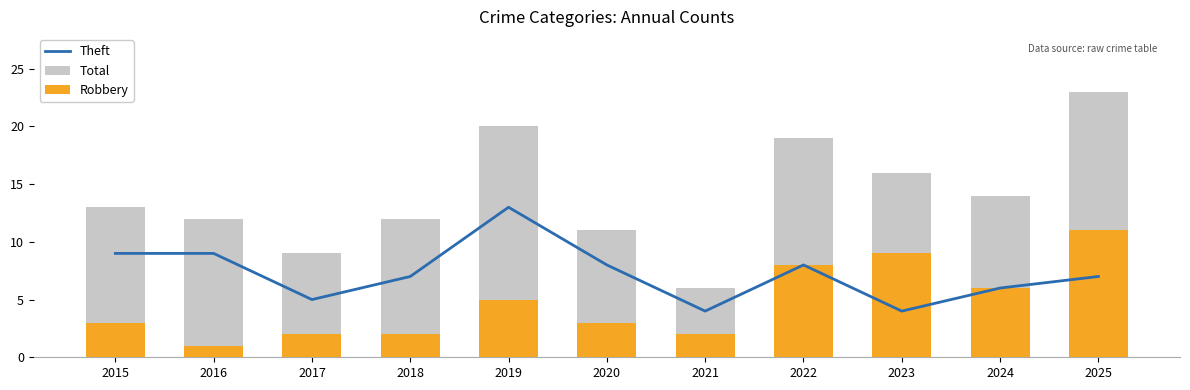

What is the sum of the Theft values at 2022 and 2017?

13